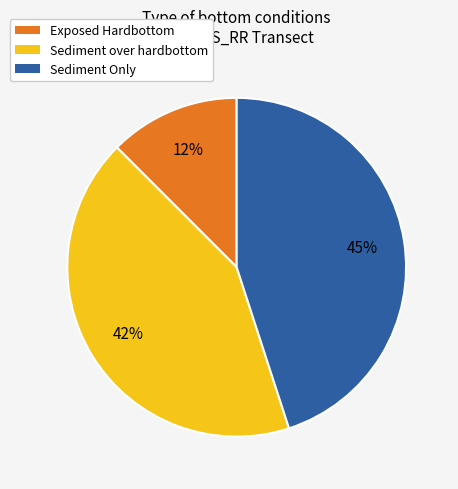

Is it true that Sediment over hardbottom is 57% of the pie?

False